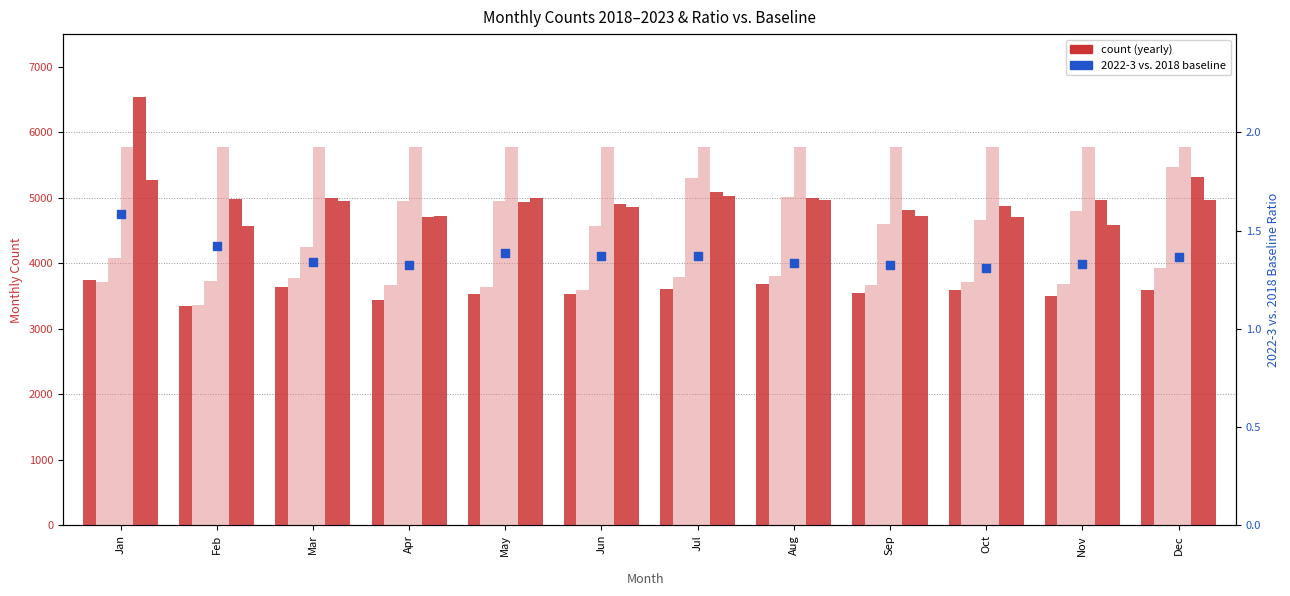

What is the ratio of the value at Aug to the value at Jun?

1.0